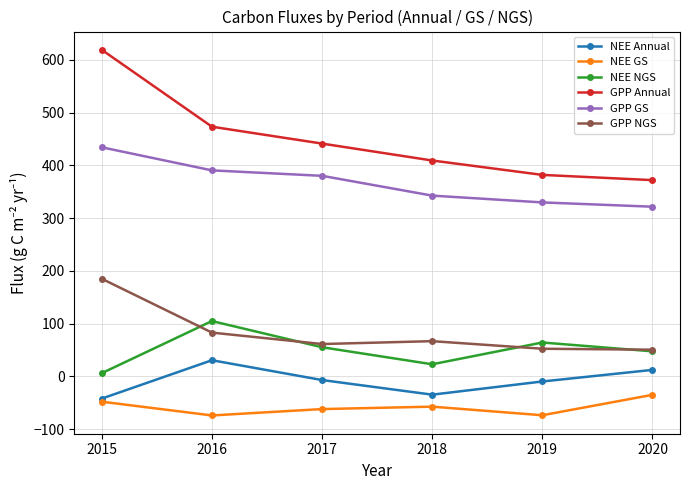

What is the value of the NEE NGS point at the 6th from the left?

47.3